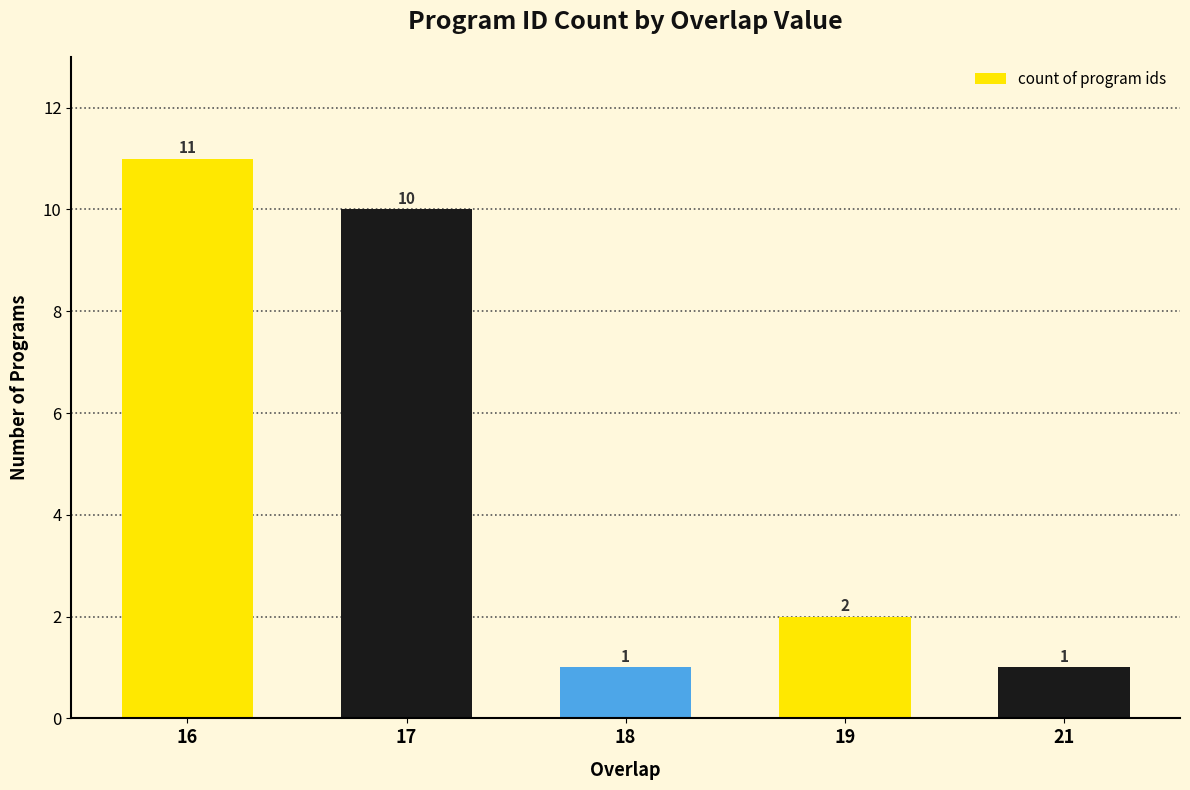

How many bars are there in total?

5